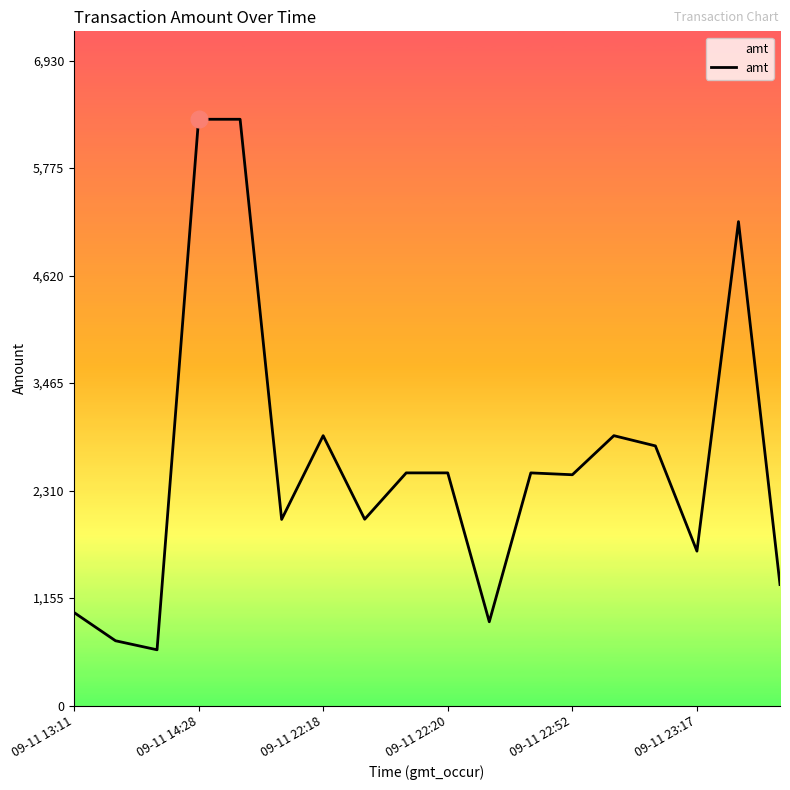

What is the minimum value shown in the chart?

599